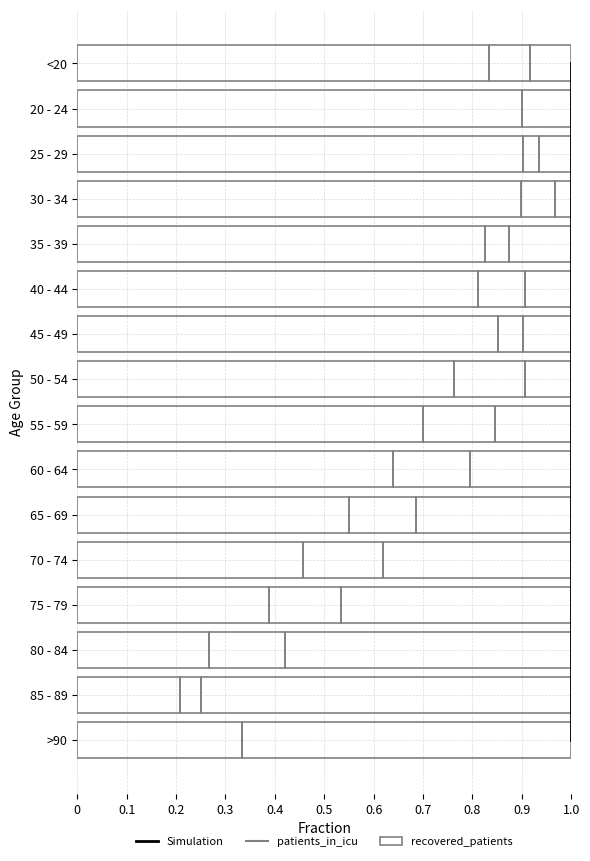

What is the sum of all deceased_patients values?

4.1